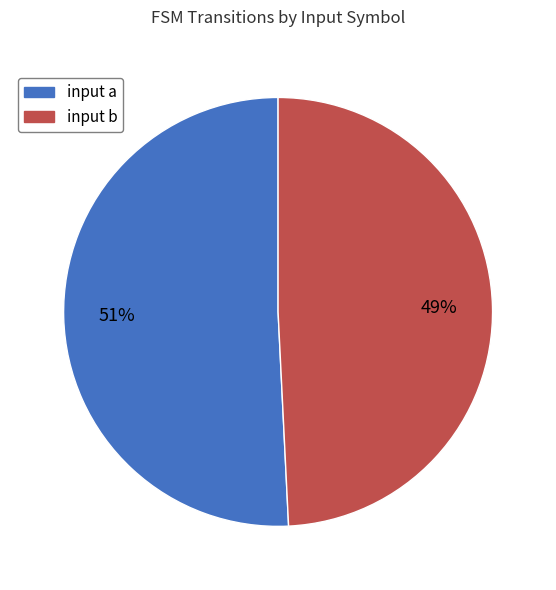

Is the sum of input b and input a greater than half?

Yes